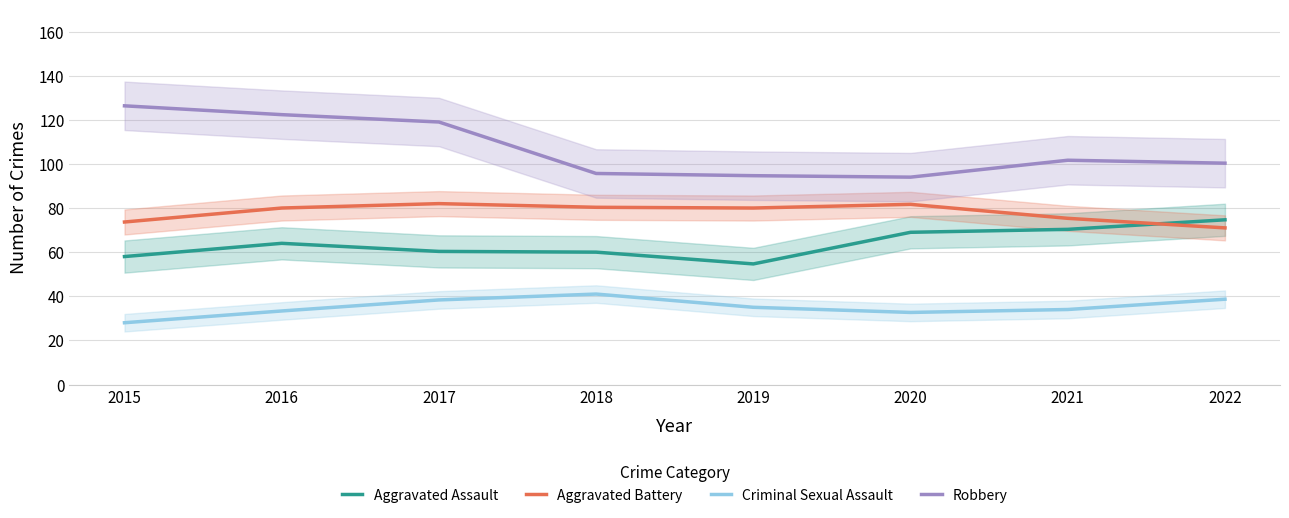

Which series has the largest total across all categories?

Robbery